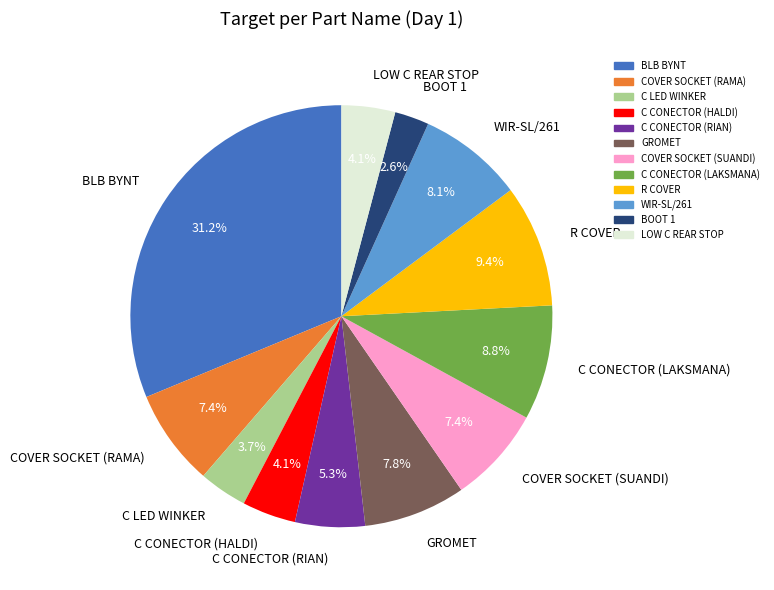

How many segments does this pie chart have?

12